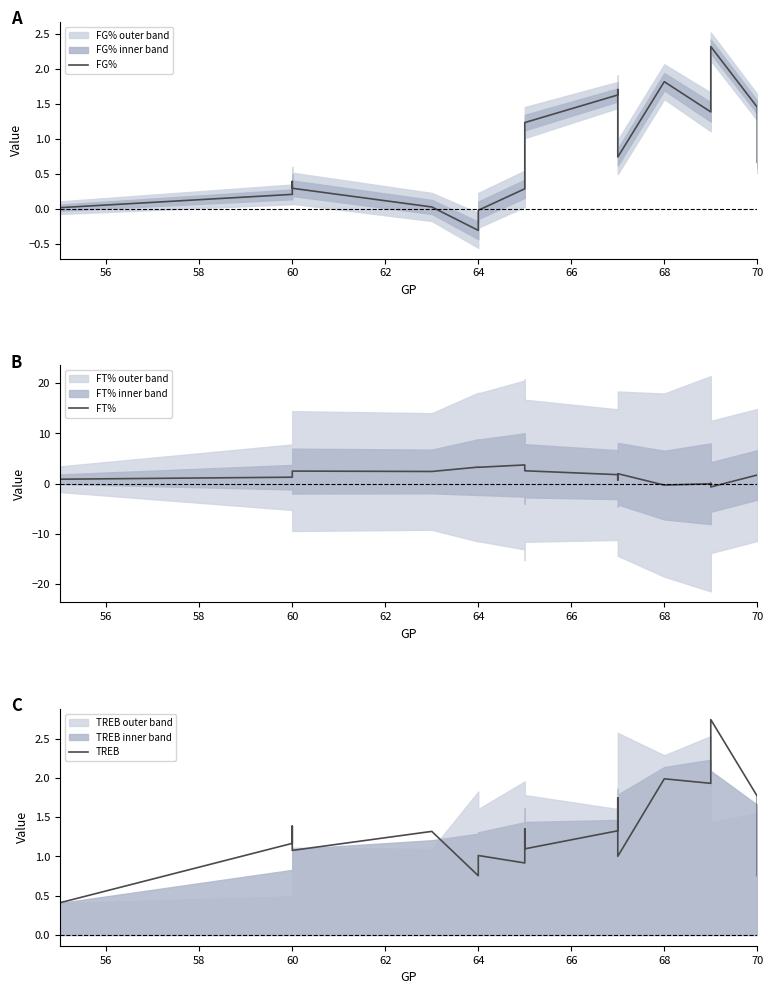

How many times do TREB and FG% cross each other?

2